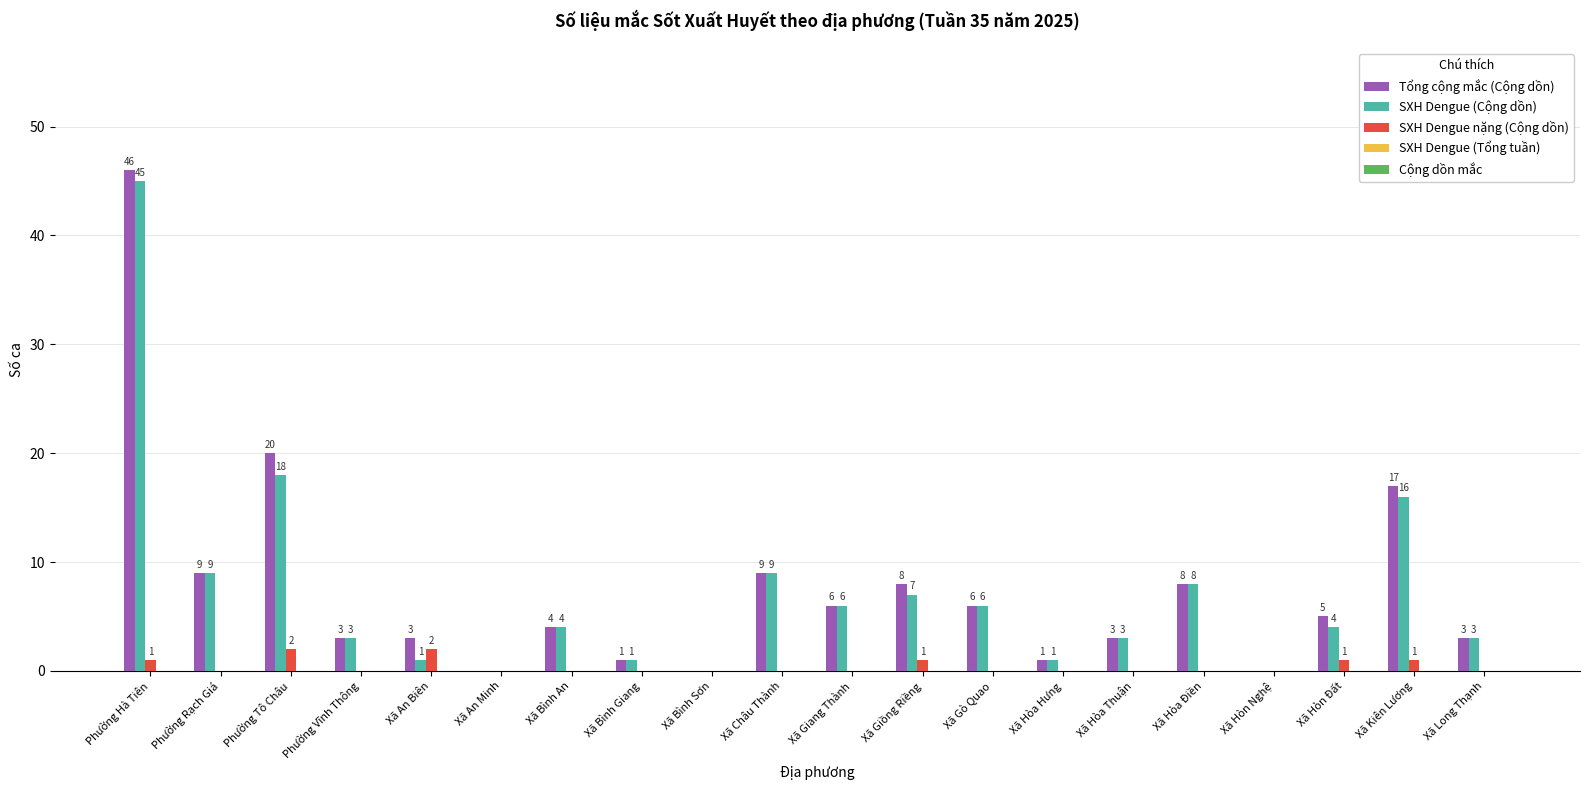

Which series changed the most between Xã Giồng Riềng and Xã Hòa Thuận?

Tổng cộng mắc (Cộng dồn)